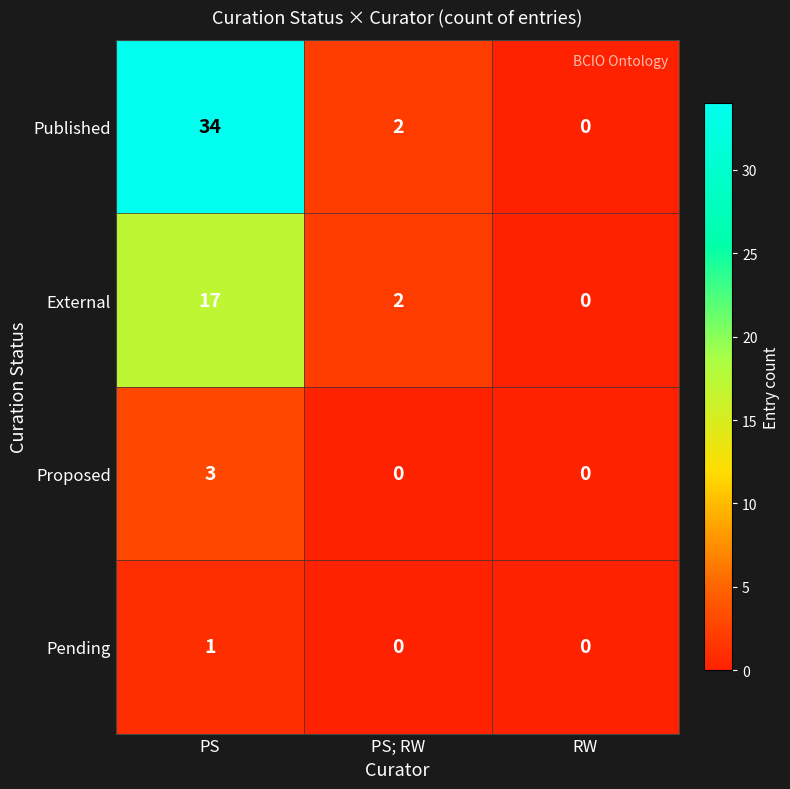

Which series has the largest range (max minus min)?

Published